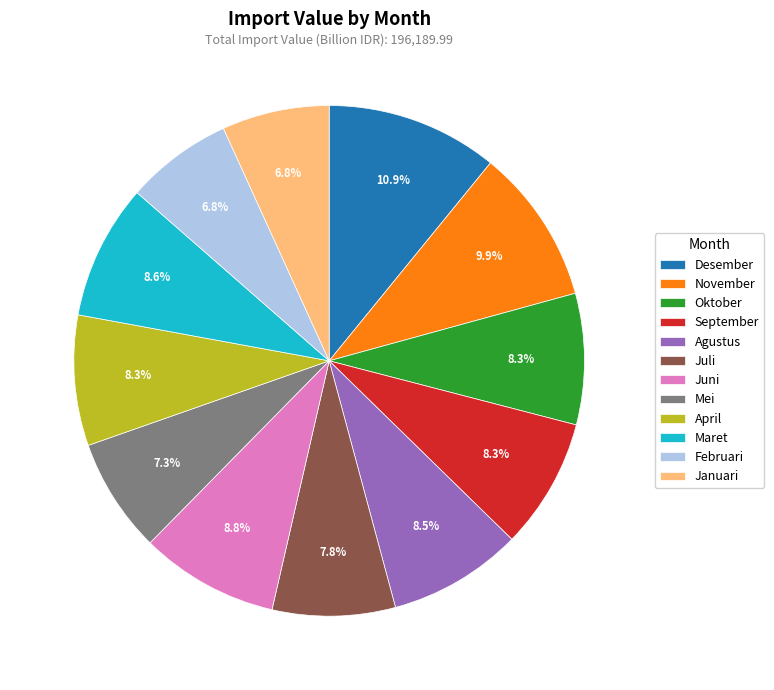

Which category has the biggest portion of the pie?

Desember